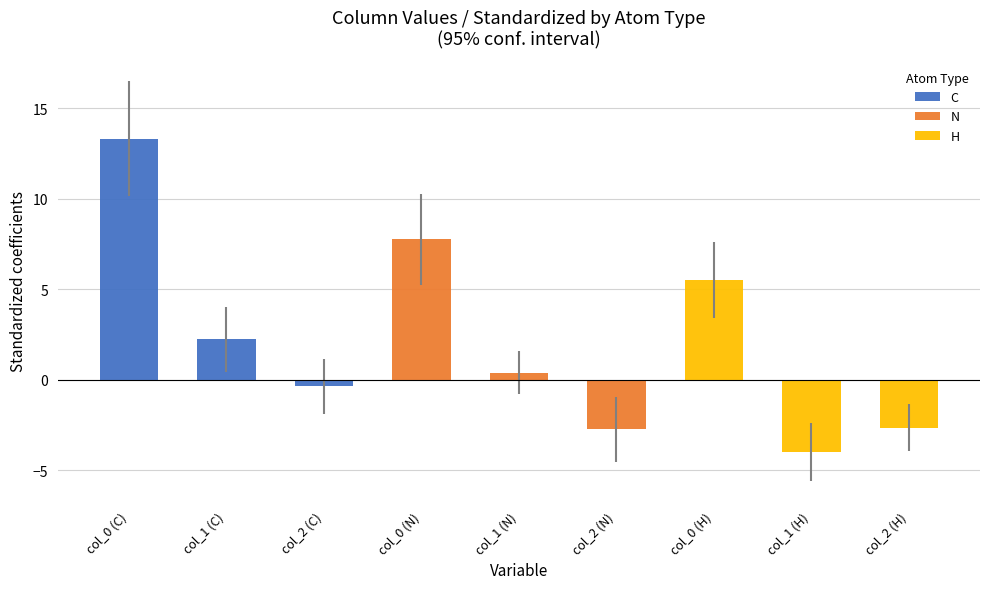

True or false: H has a value of -4.0 at col_1.

True